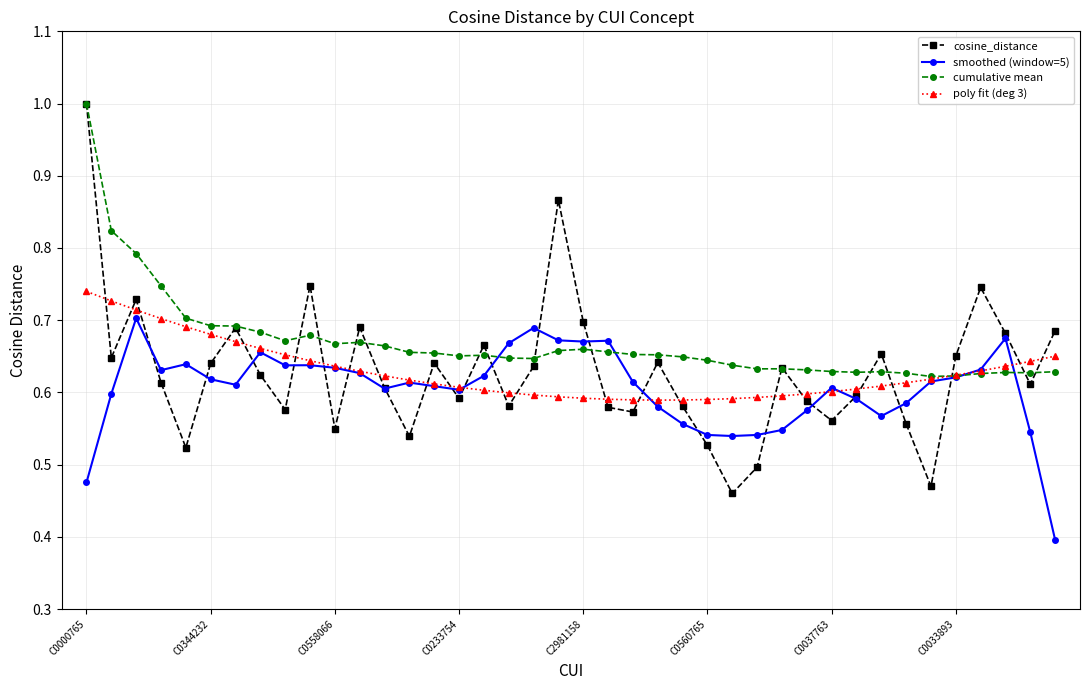

What is the maximum value shown in the chart?

1.0